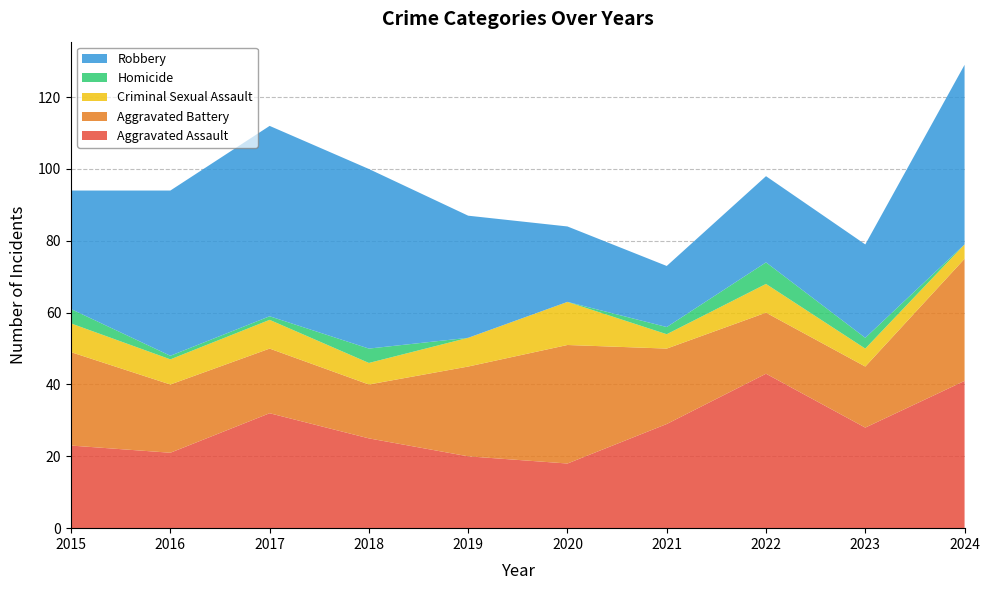

Reading left to right, what are all the values shown in this chart?

Aggravated Assault: 2015=23	2016=21	2017=32	2018=25	2019=20	2020=18	2021=29	2022=43	2023=28	2024=41
Aggravated Battery: 2015=26	2016=19	2017=18	2018=15	2019=25	2020=33	2021=21	2022=17	2023=17	2024=34
Criminal Sexual Assault: 2015=8	2016=7	2017=8	2018=6	2019=8	2020=12	2021=4	2022=8	2023=5	2024=4
Homicide: 2015=4	2016=1	2017=1	2018=4	2019=0	2020=0	2021=2	2022=6	2023=3	2024=0
Robbery: 2015=33	2016=46	2017=53	2018=50	2019=34	2020=21	2021=17	2022=24	2023=26	2024=50